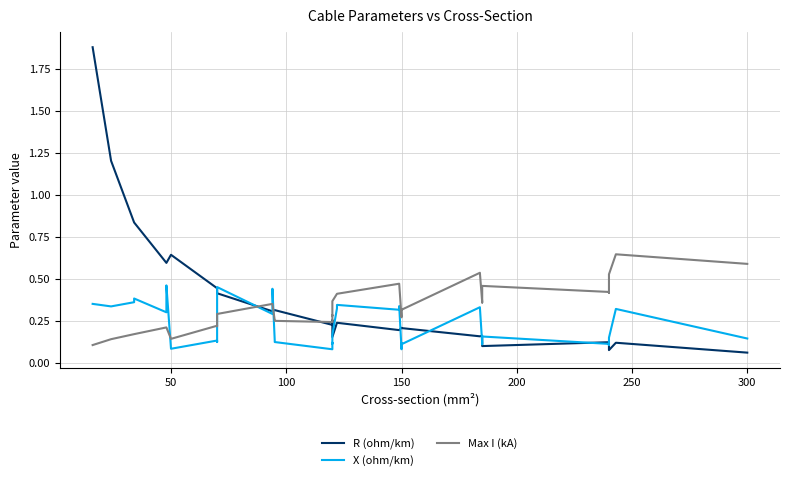

True or false: Max I (kA) has more than 2 points higher than both neighbors.

True